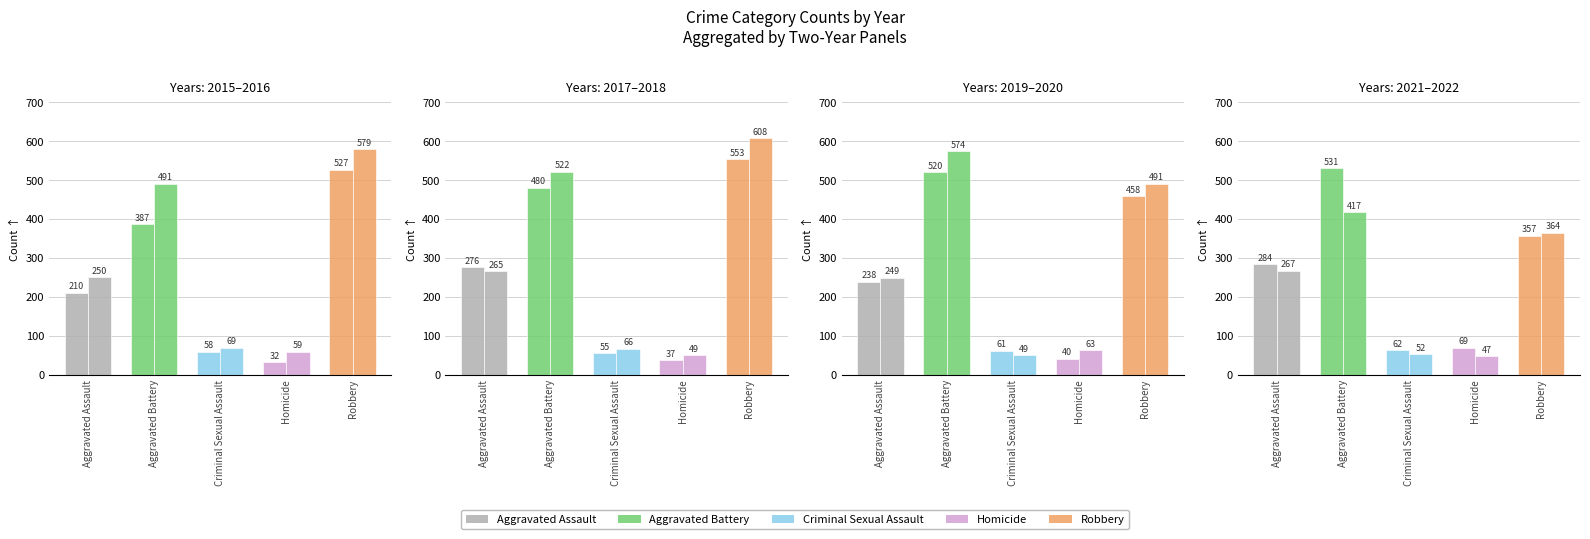

What is the value of the Criminal Sexual Assault bar at the 5th from the left?

61